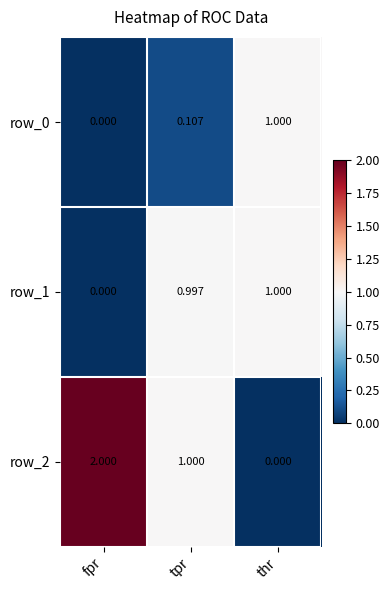

At which category is the sum across all series the highest?

tpr